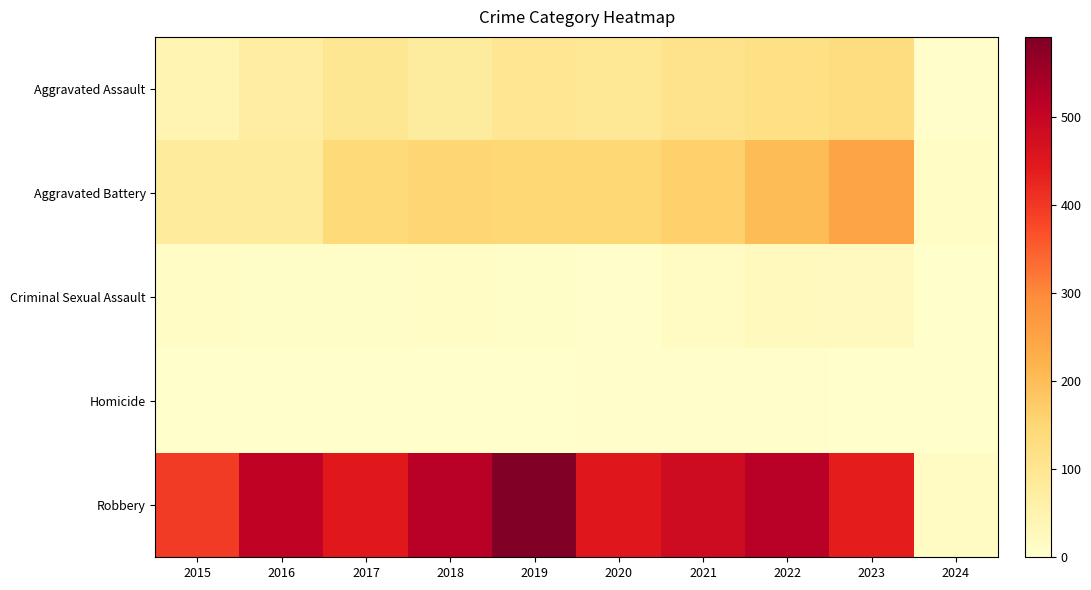

Which series has the widest spread of values?

Robbery